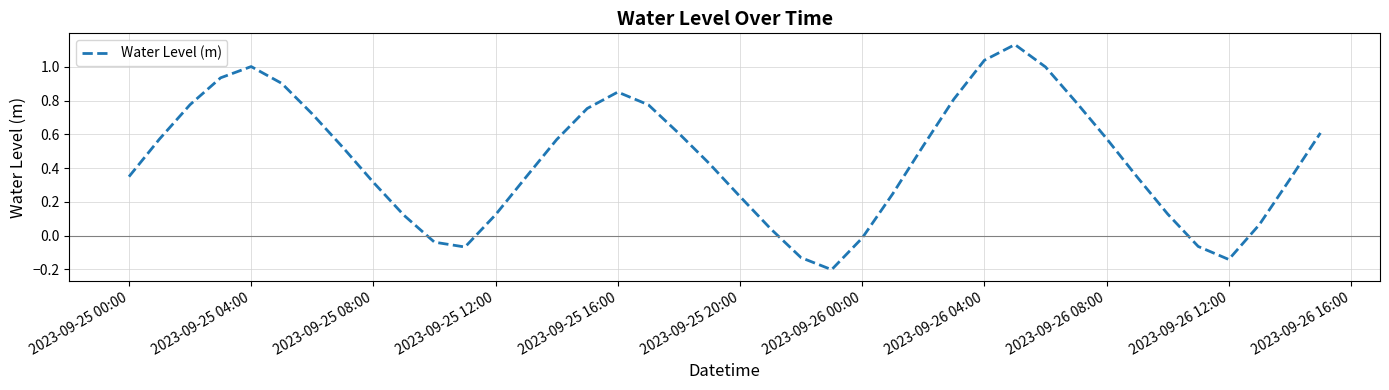

Is this an area chart (filled region under the line)?

No